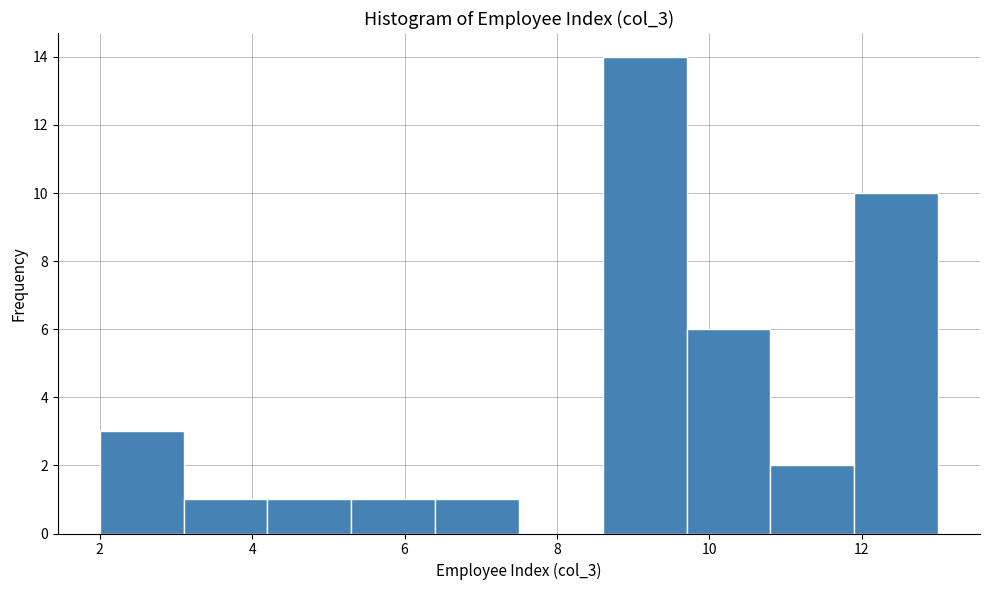

What is the height of the bar covering 6.4 to 7.5 on the x-axis? Neither the bar edges nor the heights are printed on the chart, so give them approximately, as read against the axes.

1